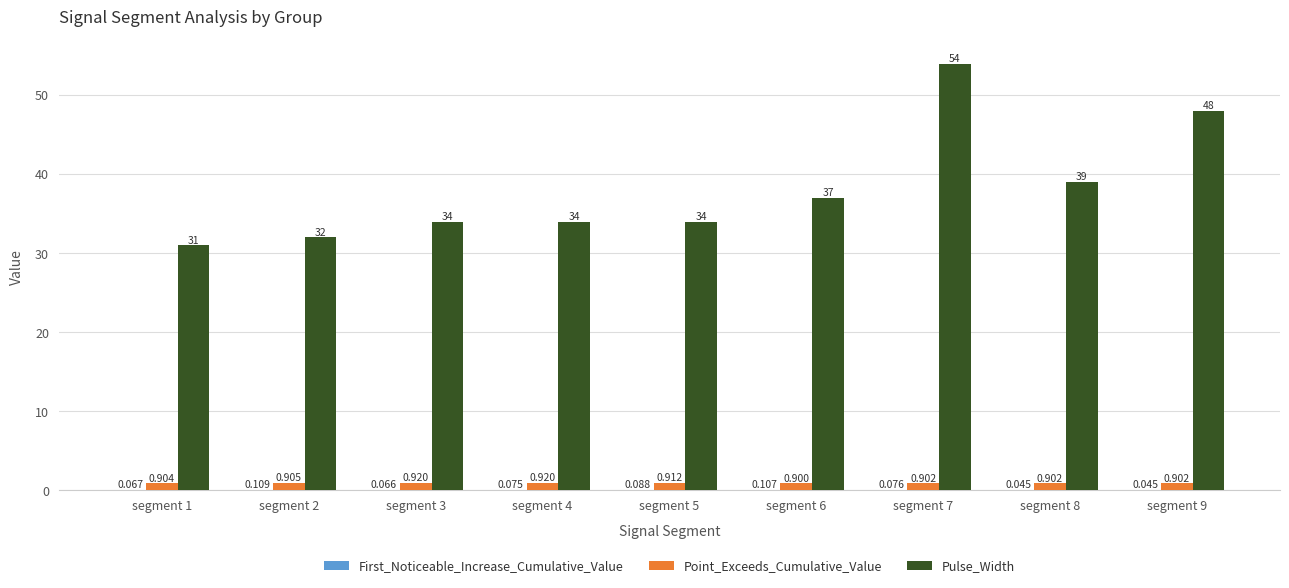

Between segment 2 and segment 7, which series saw the biggest shift?

Pulse_Width